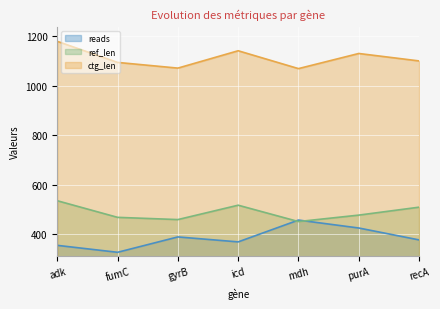

True or false: ctg_len and reads intersect in this chart.

False